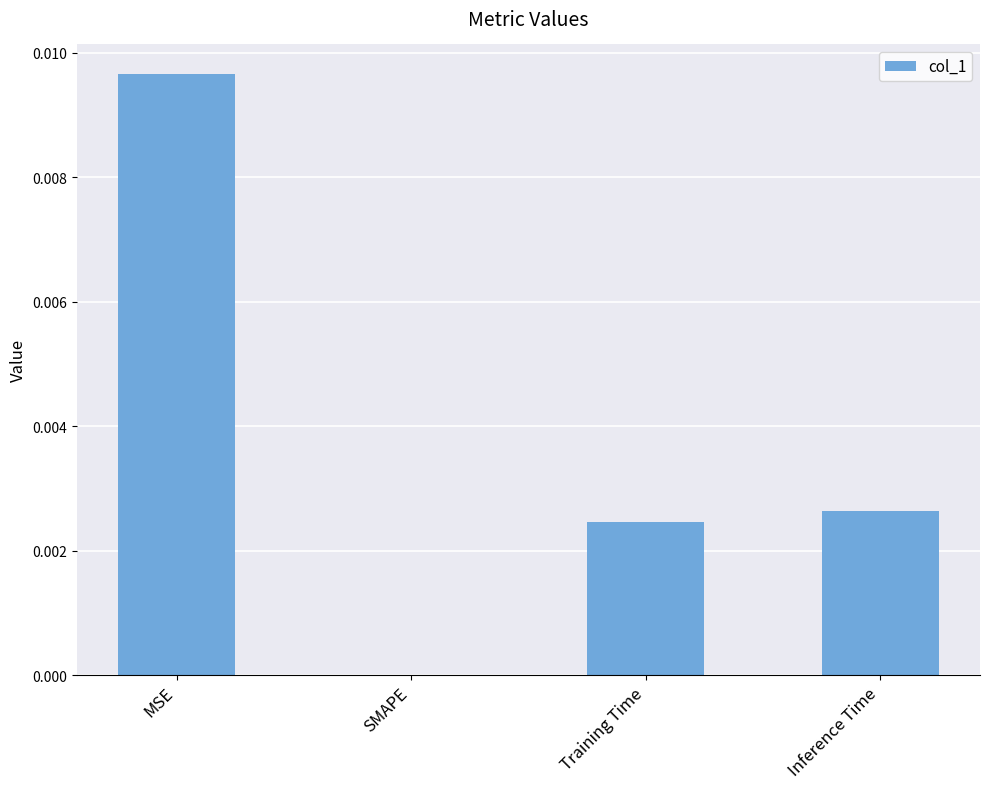

Count the number of data series in this chart.

1